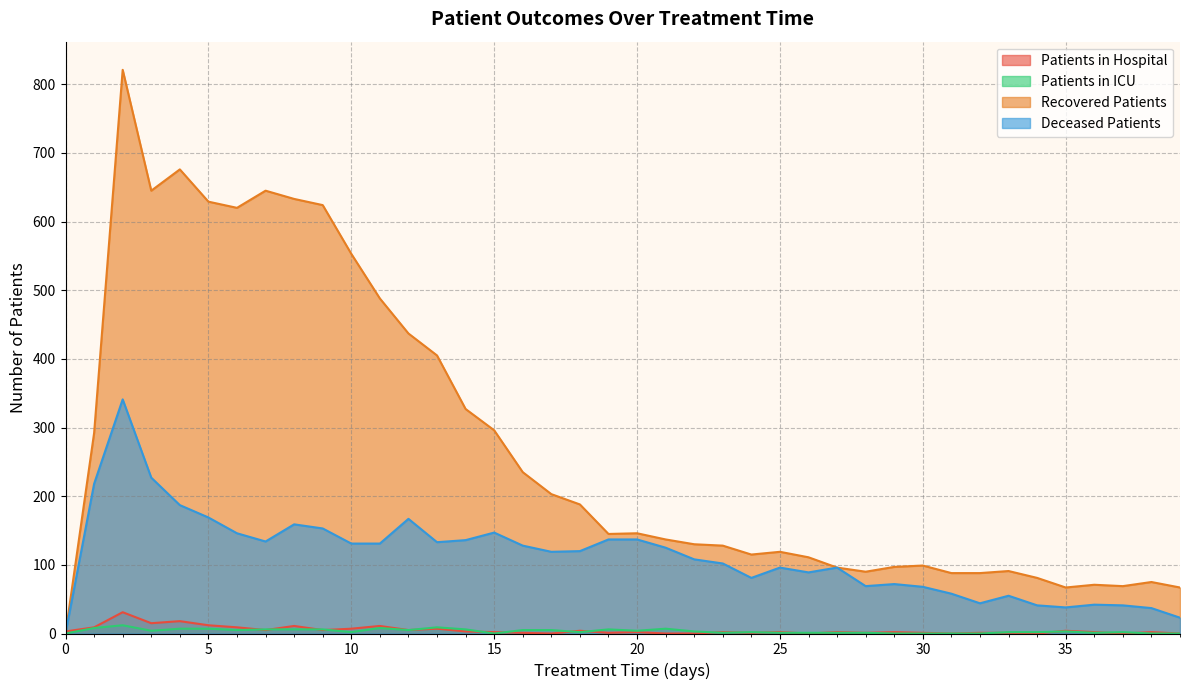

List the labels in order of recovered_patients value, smallest first.

0, 35, 39, 37, 36, 38, 34, 31, 32, 28, 33, 27, 29, 30, 26, 24, 25, 23, 22, 21, 19, 20, 18, 17, 16, 1, 15, 14, 13, 12, 11, 10, 6, 9, 5, 8, 3, 7, 4, 2